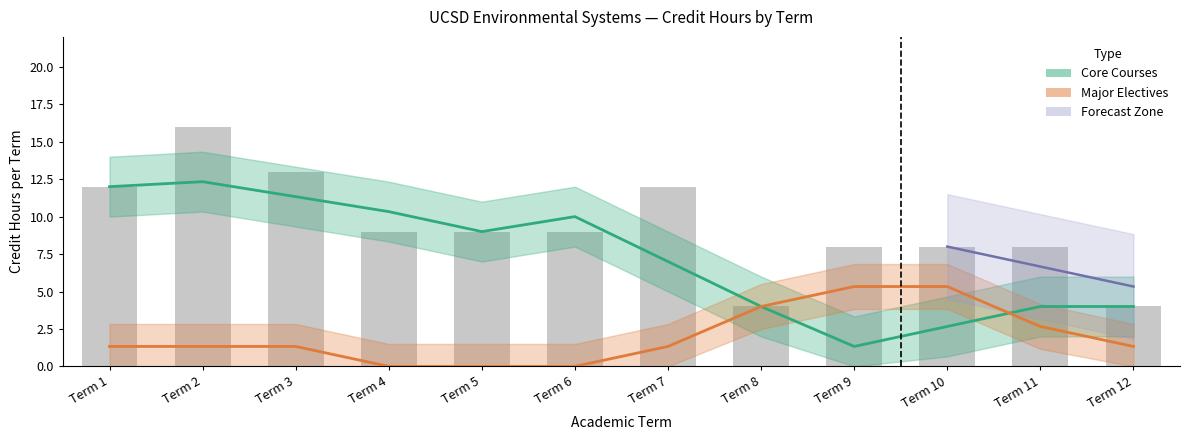

List the labels in order of Major Electives value, largest first.

Term 9, Term 10, Term 8, Term 11, Term 1, Term 2, Term 3, Term 7, Term 12, Term 4, Term 5, Term 6